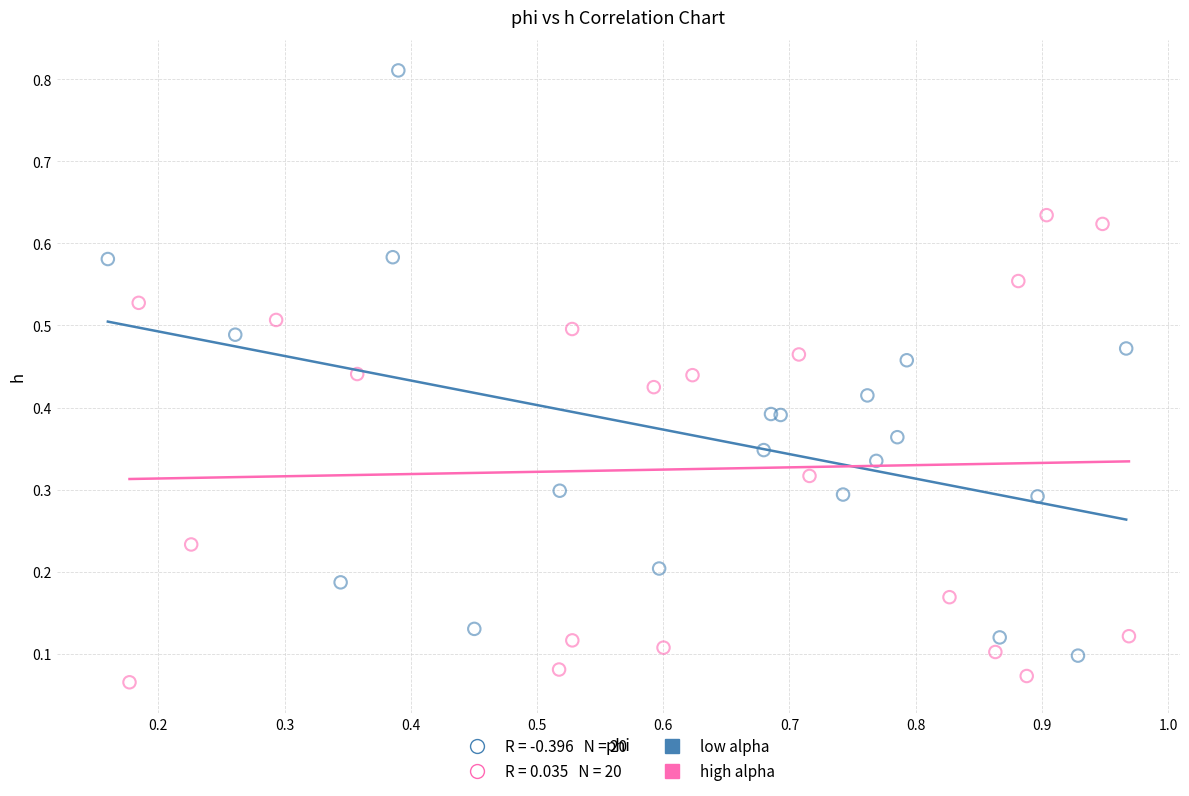

Which series has the widest spread of Y values?

low alpha